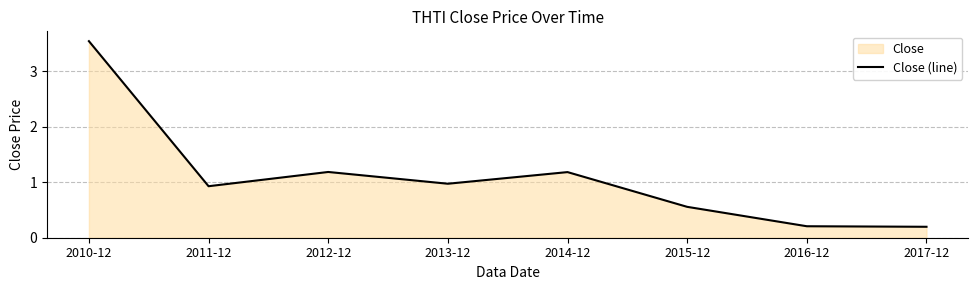

Where is the first local minimum?

2011-12